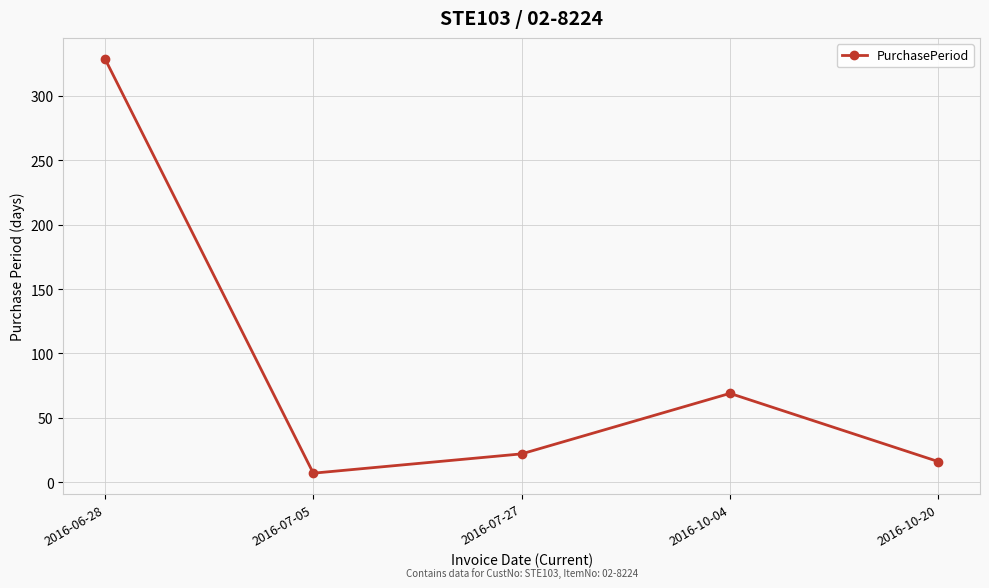

How many points are higher than both their immediate neighbors (excluding endpoints)?

1